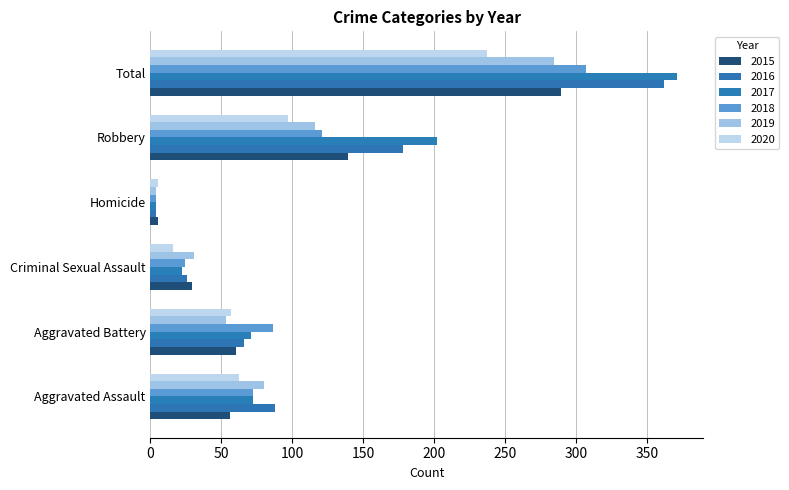

Which category has the lowest value across all series?

Homicide